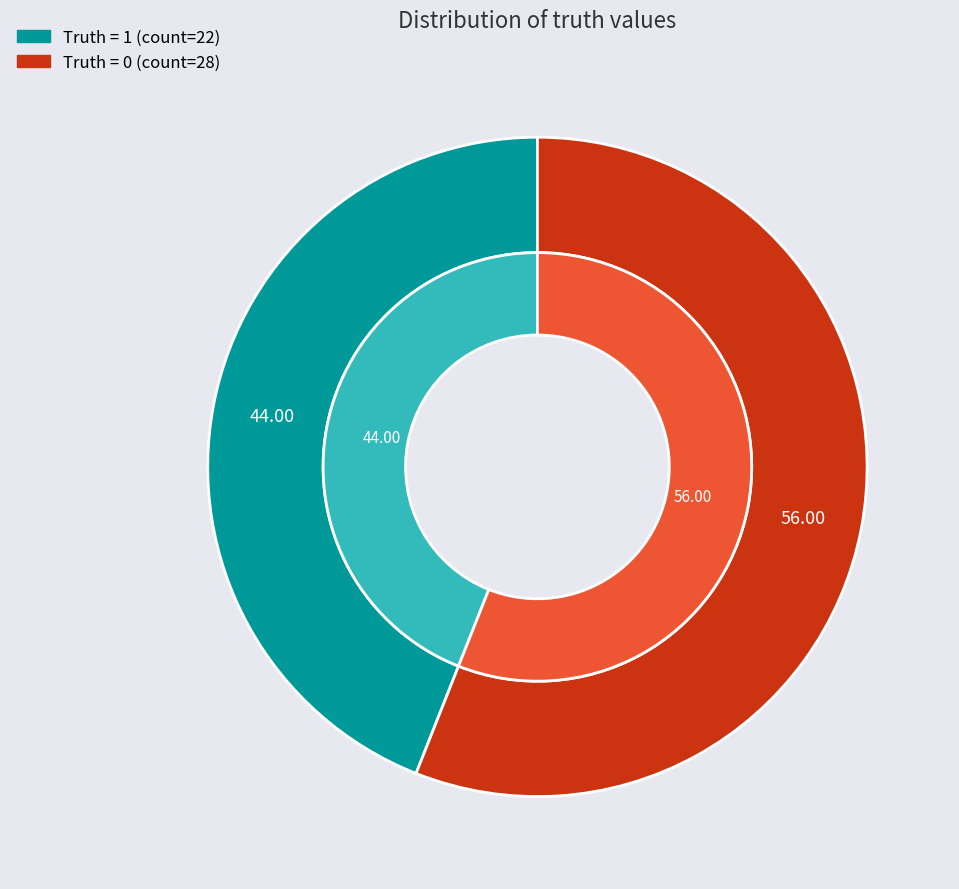

To the nearest percent, what is the difference between the 0 and 1 slice percentages?

12%